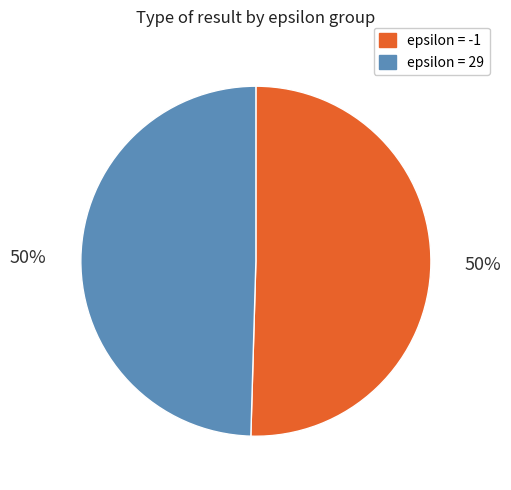

To the nearest percent, what is the average slice percentage?

50%